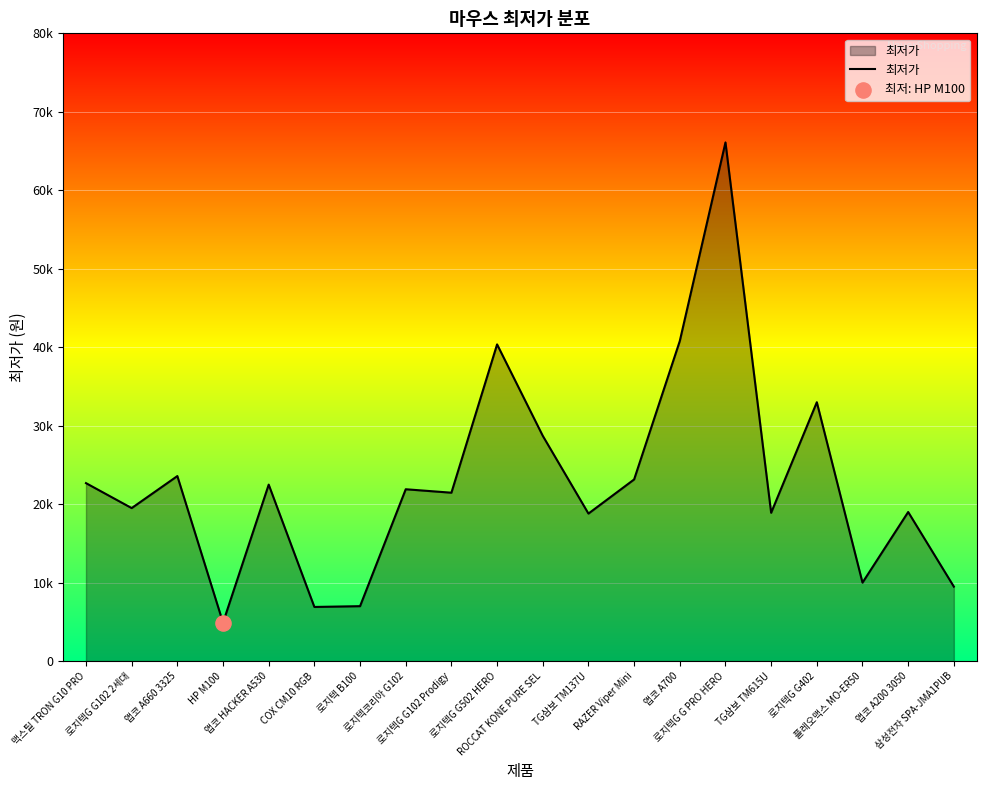

Approximately how many times larger is the value at 앱코 HACKER A530 compared to ROCCAT KONE PURE SEL?

0.8